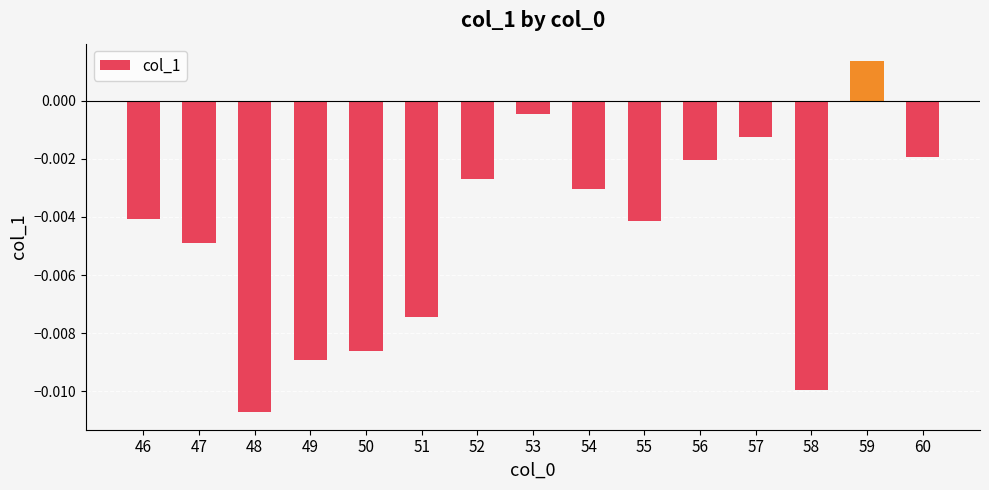

At which label does the data first exceed 0?

59